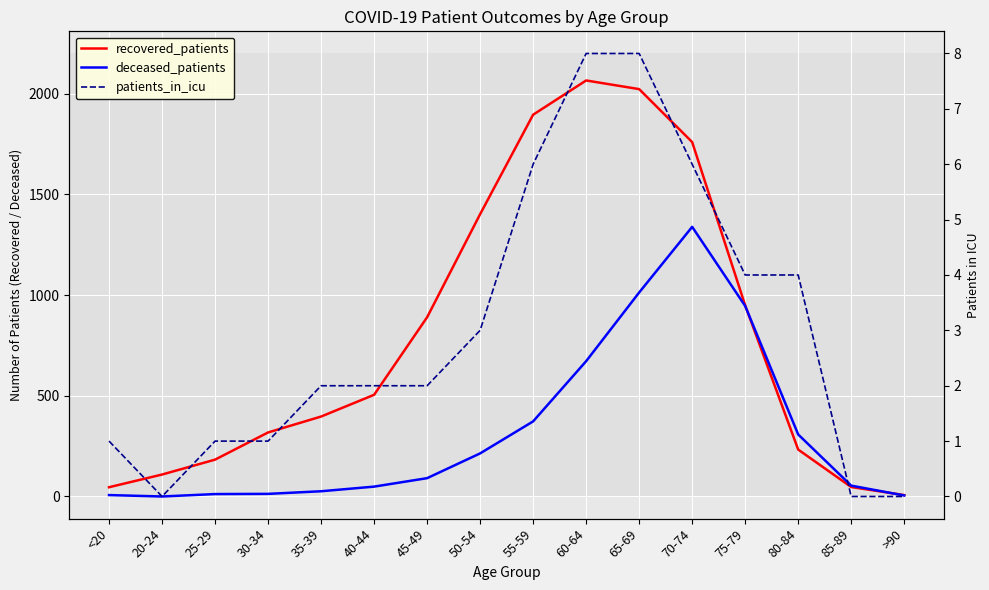

Is the value of deceased_patients at 50-54 greater than the value of patients_in_icu at 20-24?

Yes